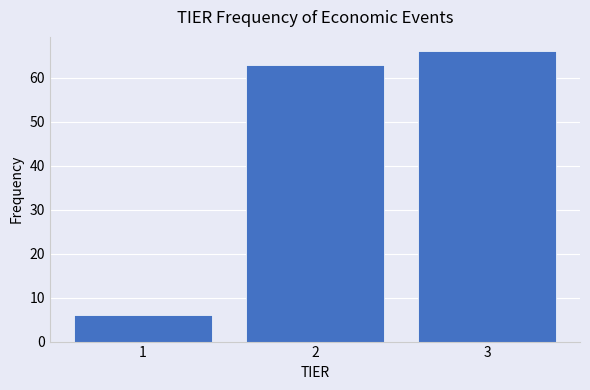

How tall is the bar that spans 2.5 to 3.5 on the x-axis? The values are not printed on the chart, so give them approximately, as read against the axis.

66